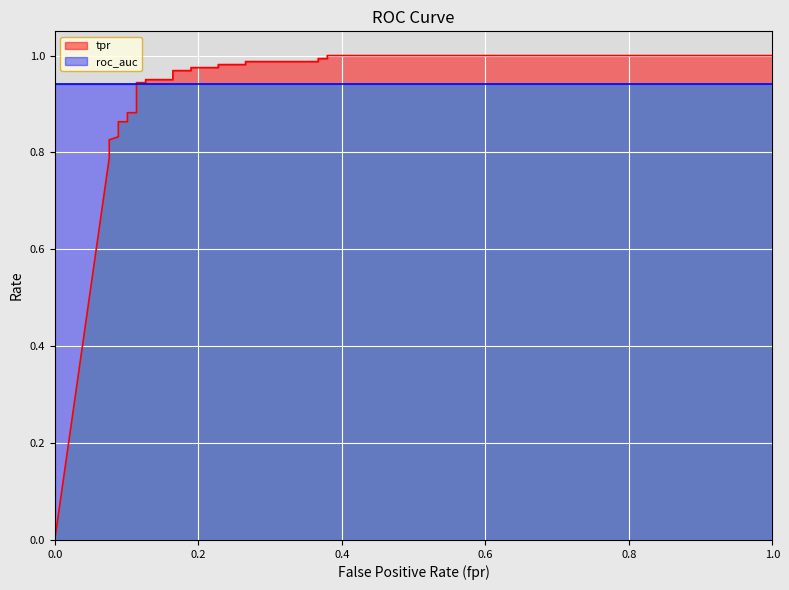

What is the value of the fpr point at the 7th from the left?

0.1